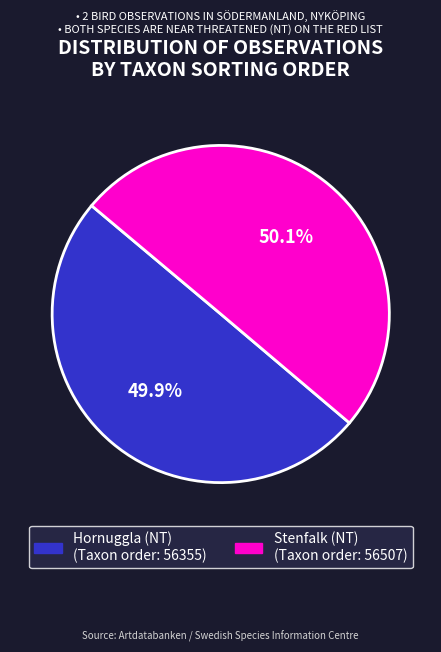

Count the number of slices in the pie.

2